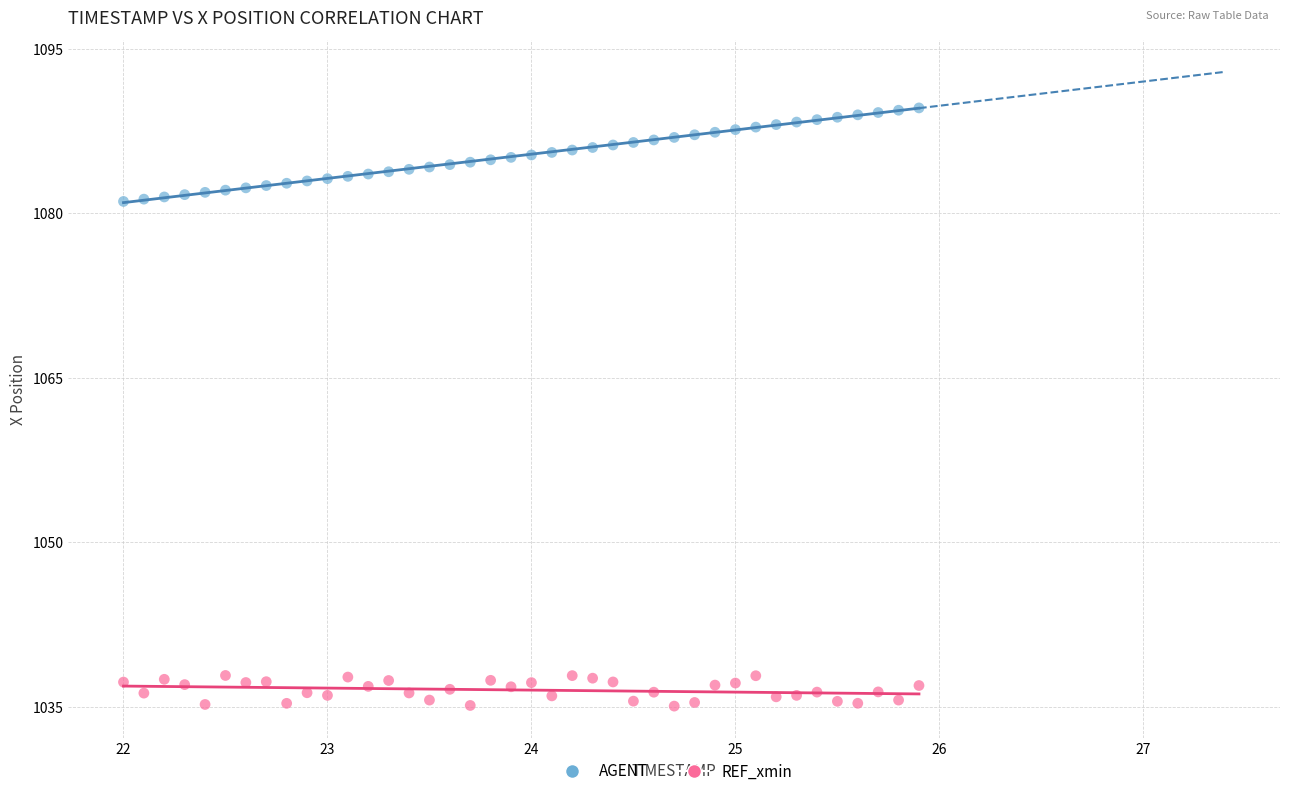

Across all data points, what is the range of X values (max minus min)?

3.9